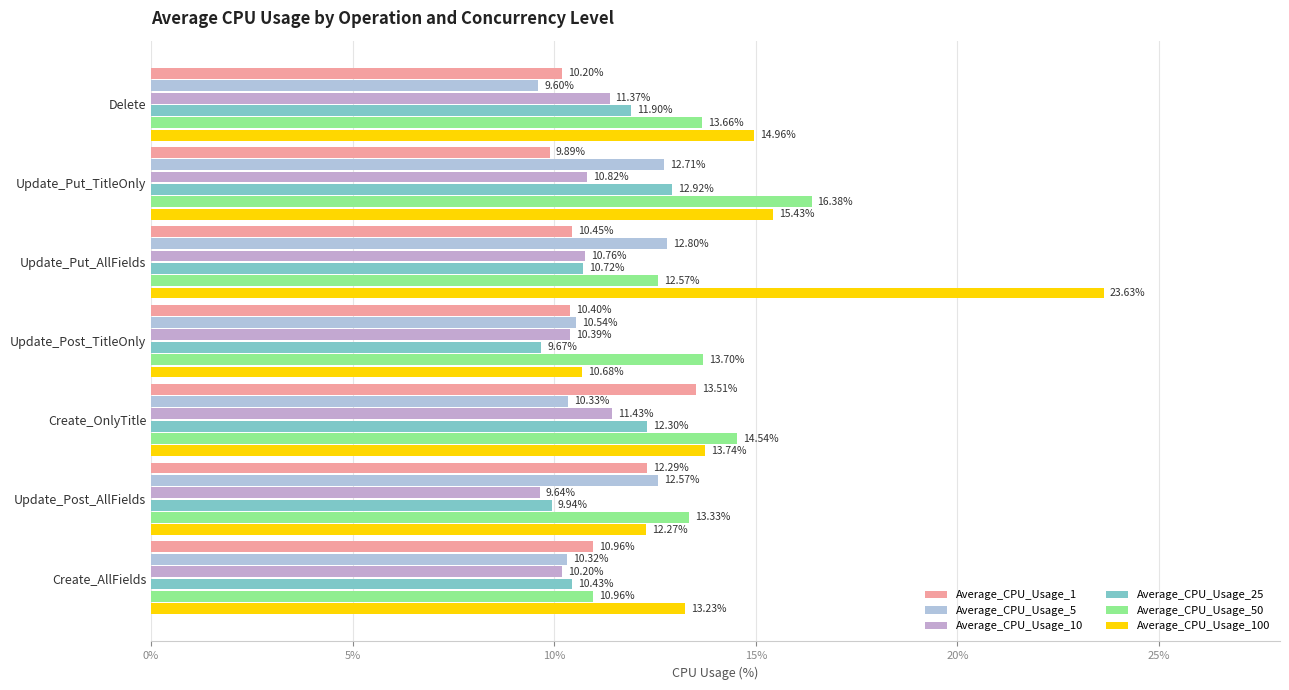

What is the average value of the Average_CPU_Usage_5 series?

11.3